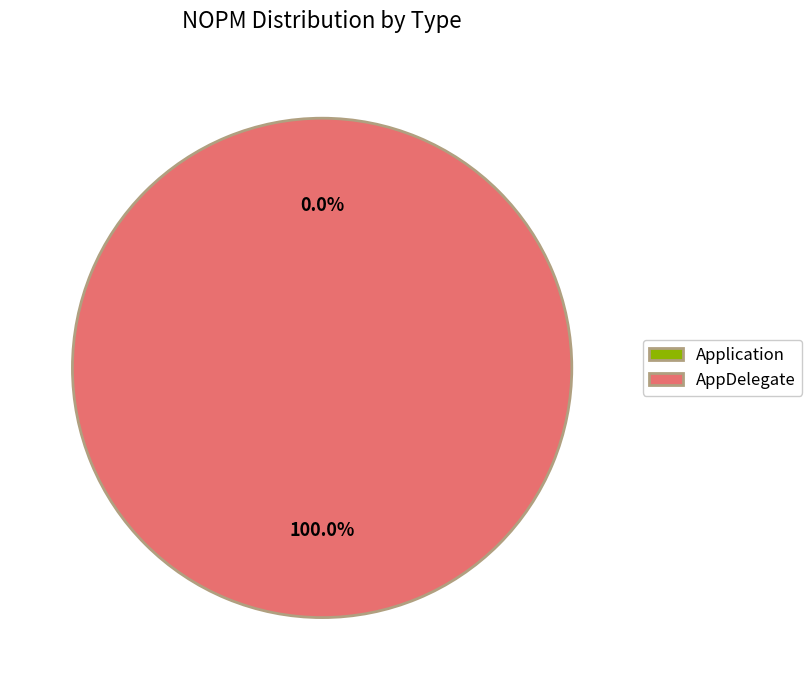

True or false: Application accounts for 0% of the total.

True